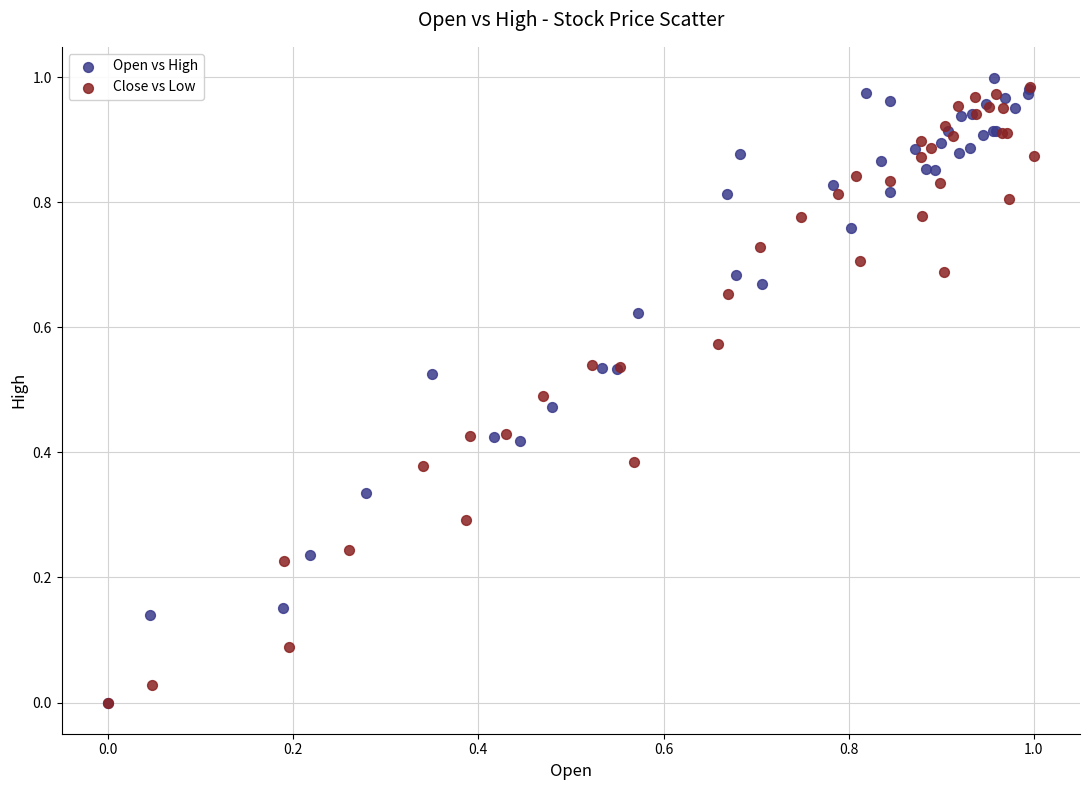

Which series reaches the maximum Y coordinate?

Open vs High